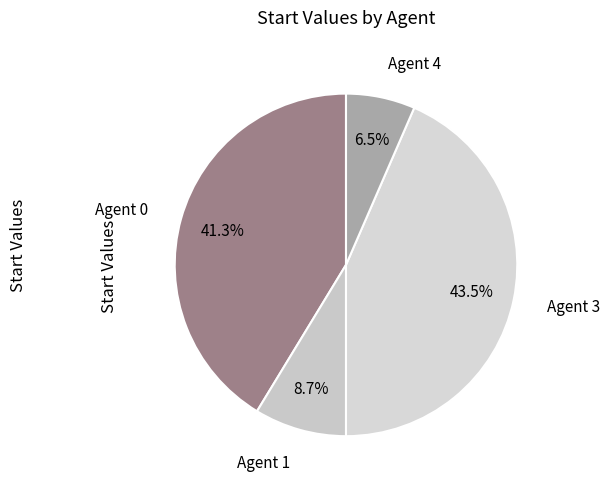

How many slices are in this pie chart?

4